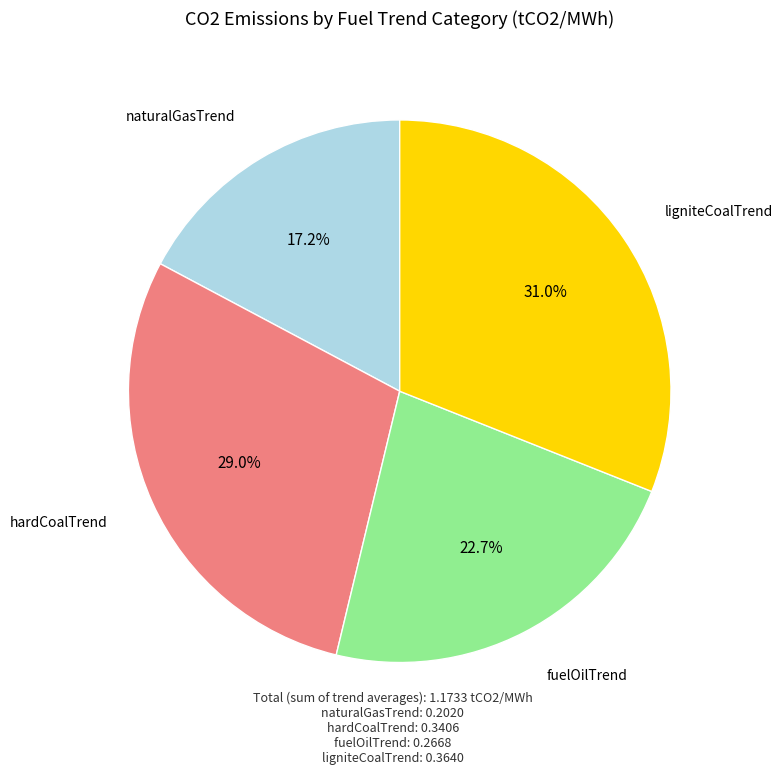

Count the number of slices in the pie.

4